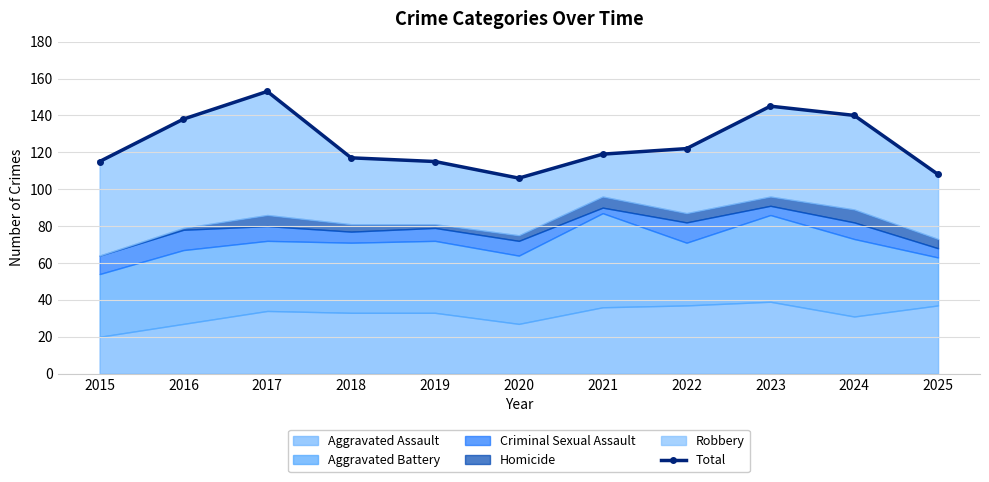

What is the value of the 11th point from the left?

108